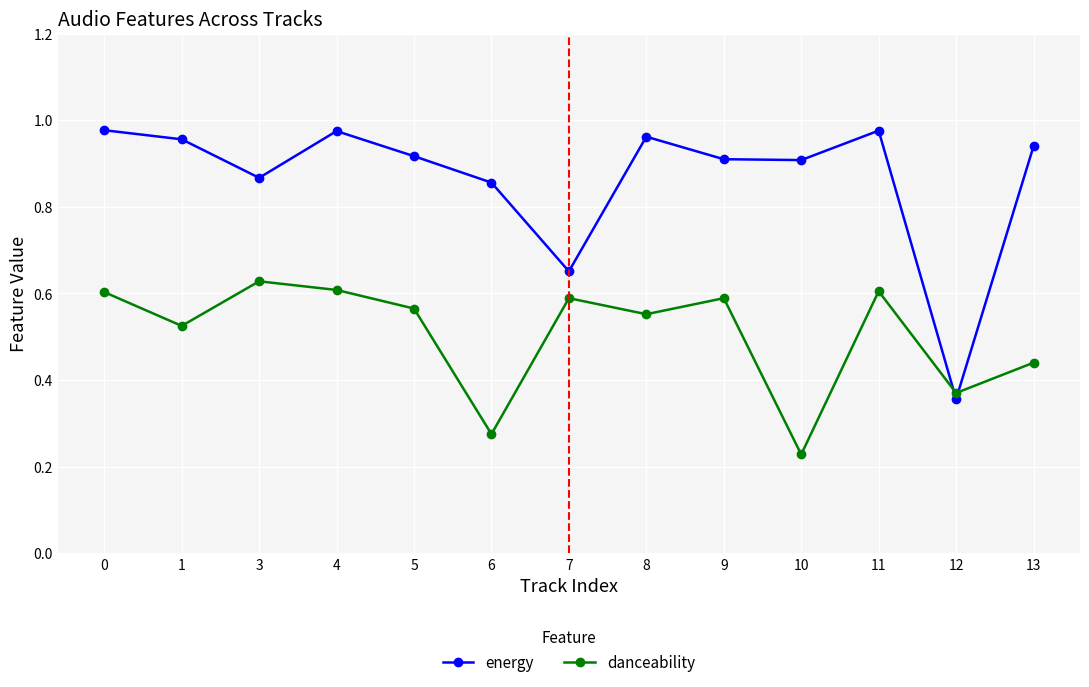

Which series ends up on top after the final intersection of danceability and energy?

energy